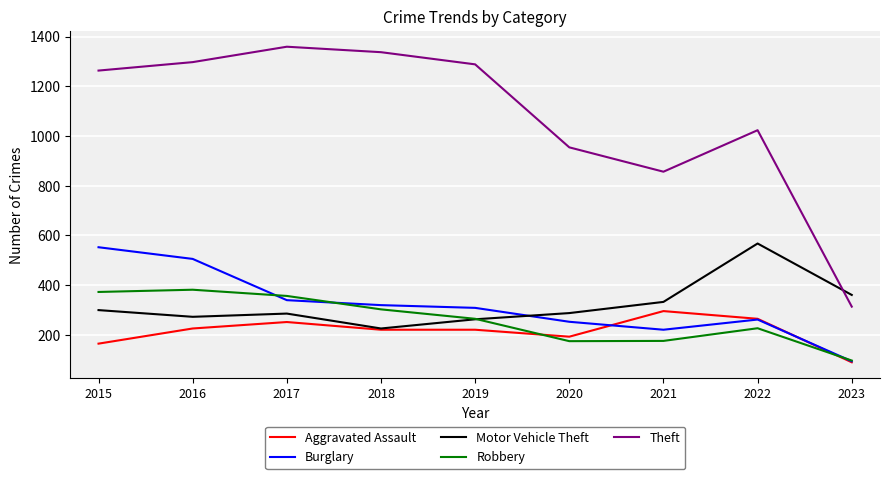

What is the difference between the second highest and minimum values in the Theft series?

1024